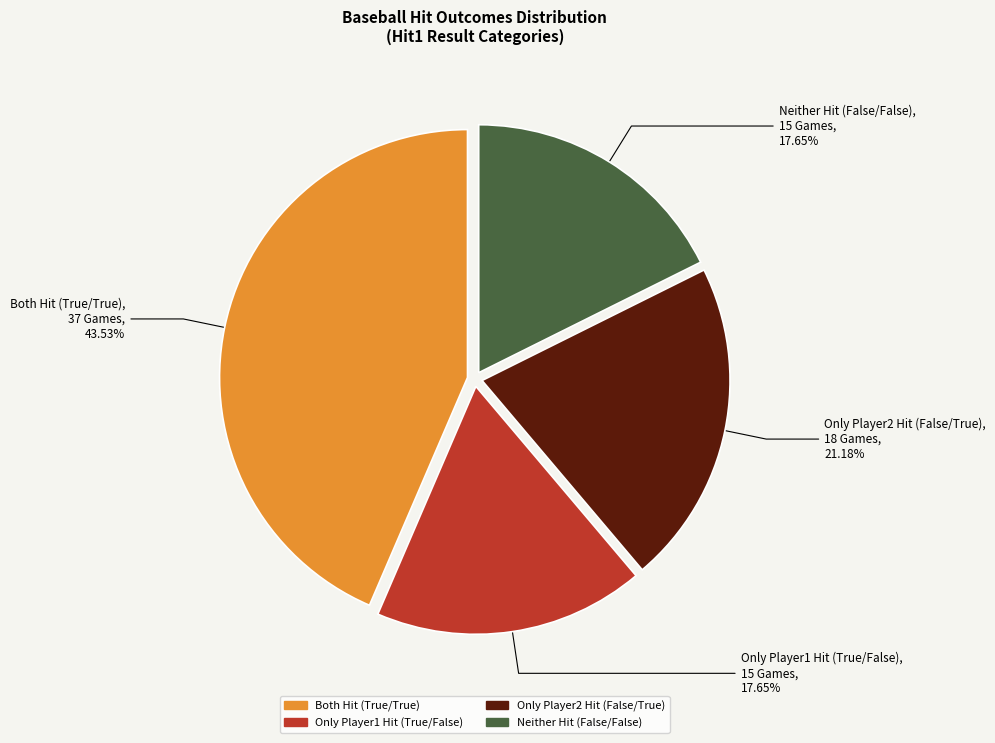

Is there any slice that represents more than half of the pie?

No